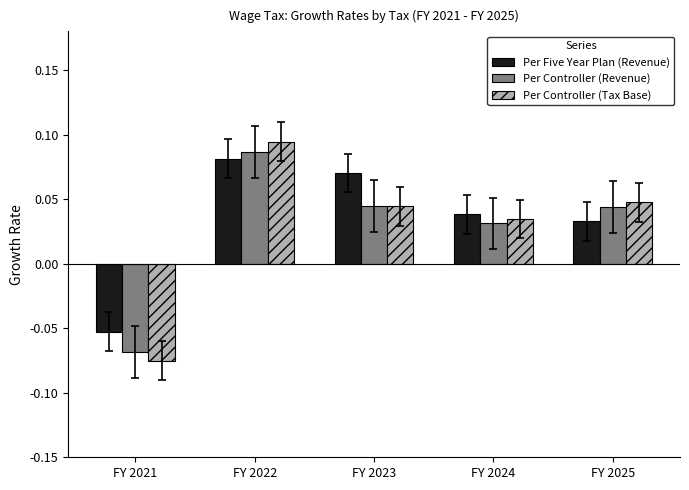

Rank the categories by Per Five Year Plan (Revenue) value from highest to lowest.

FY 2022, FY 2023, FY 2024, FY 2025, FY 2021